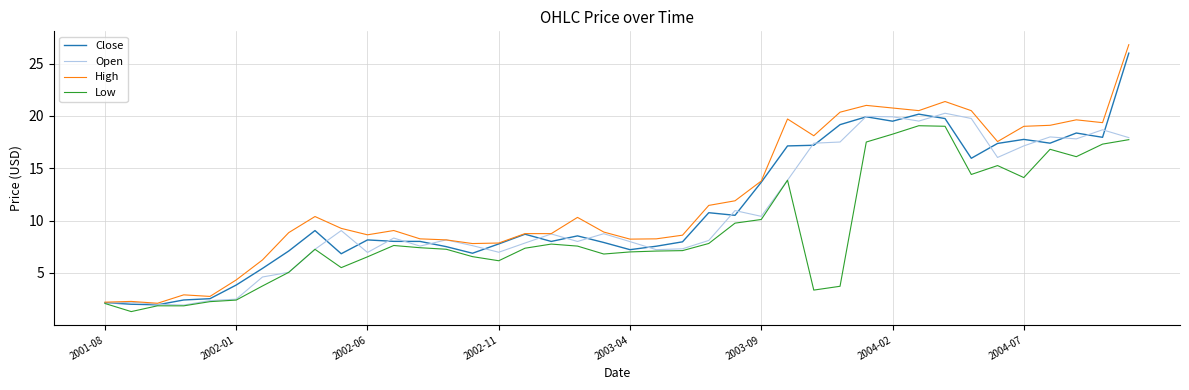

How many distinct data groups are displayed?

4